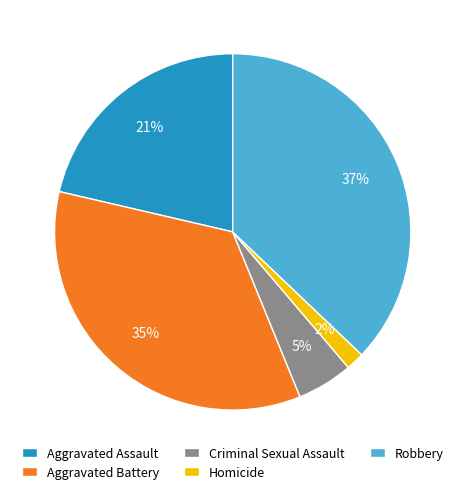

Which has a higher value, Homicide or Aggravated Battery?

Aggravated Battery